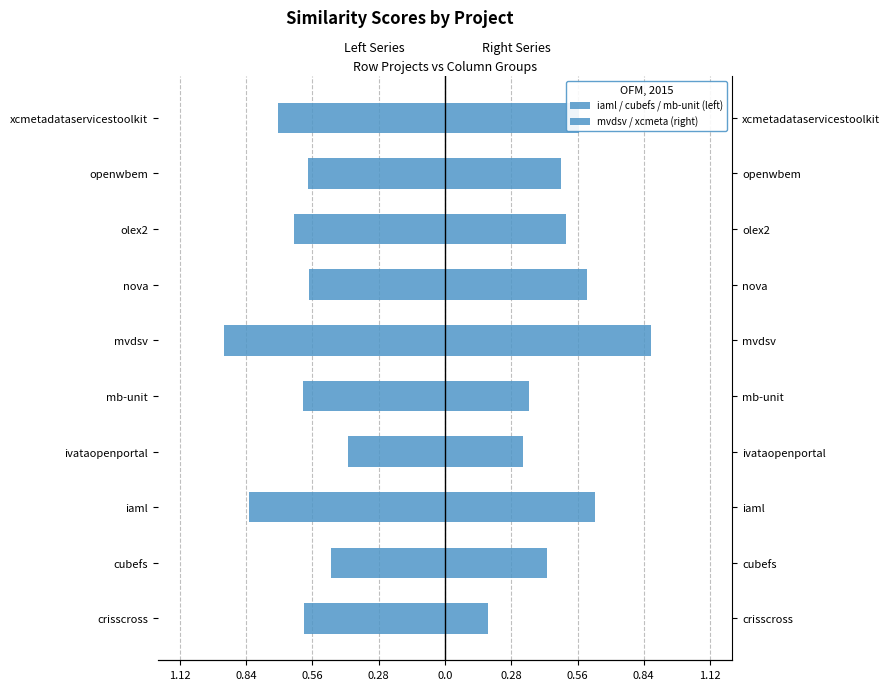

What are all the series names shown in the legend?

iaml / cubefs / mb-unit (left), mvdsv / xcmeta (right)